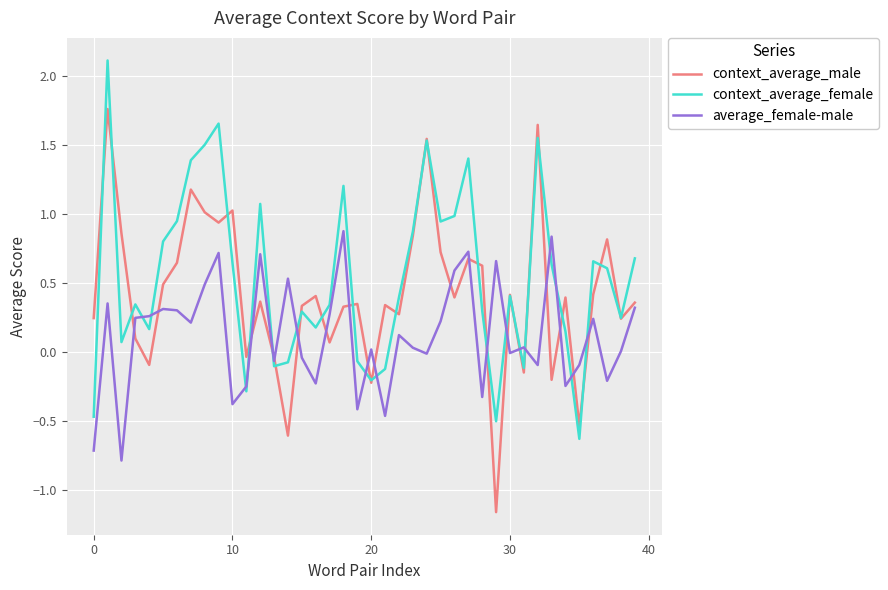

Rank the series by their average value, from lowest to highest.

average_female-male, context_average_male, context_average_female